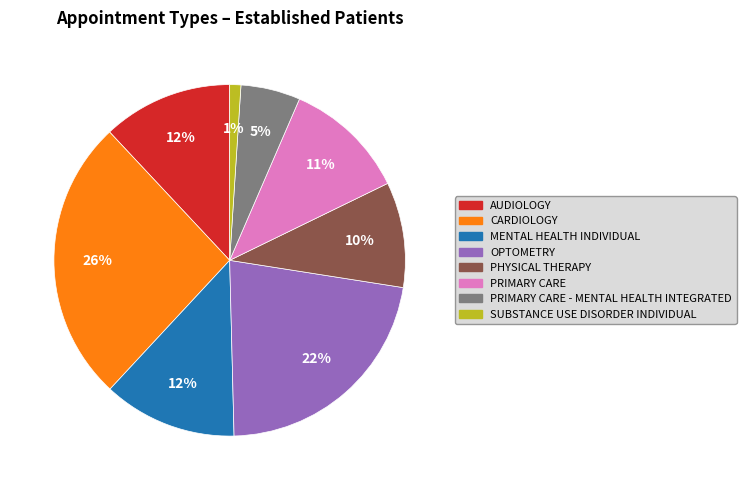

How many slices are in this pie chart?

8